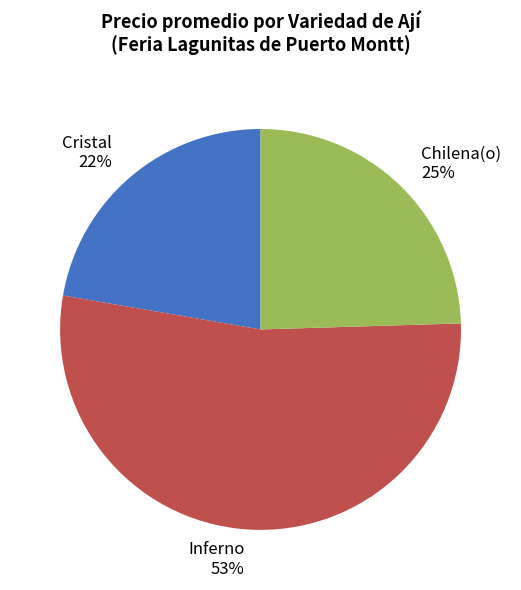

Does Inferno represent more than half of the total?

Yes